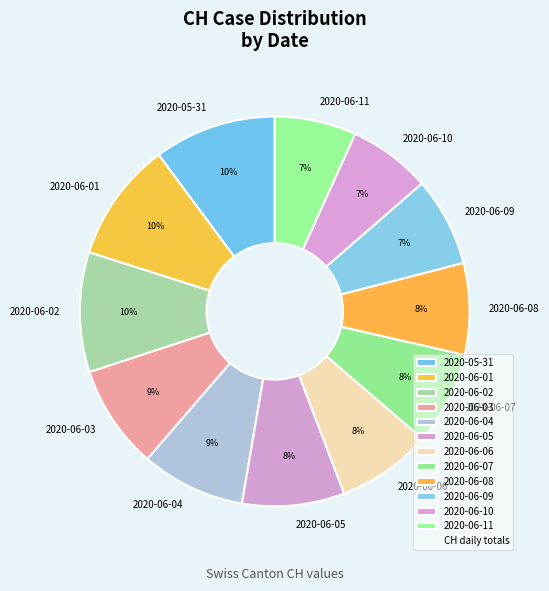

The 2020-06-07 slice represents 1% of the pie. True or false?

False